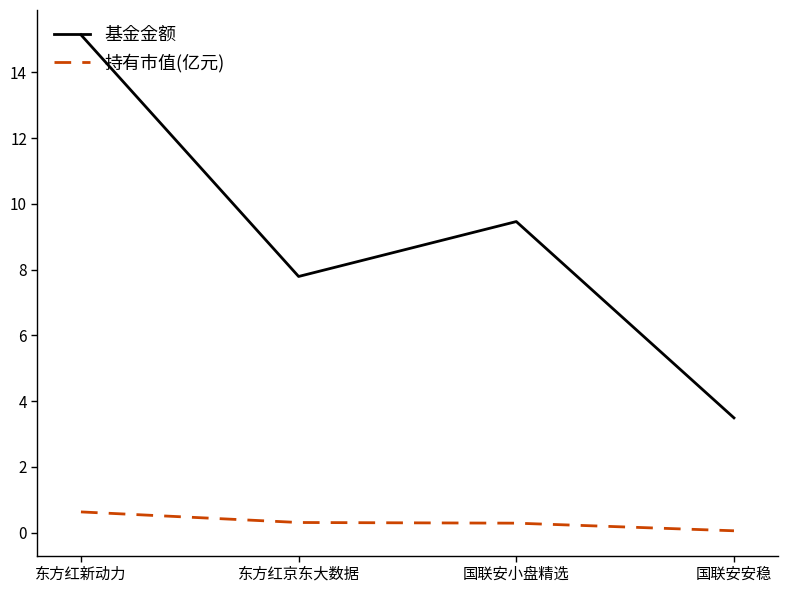

How many lines are shown in the chart?

2